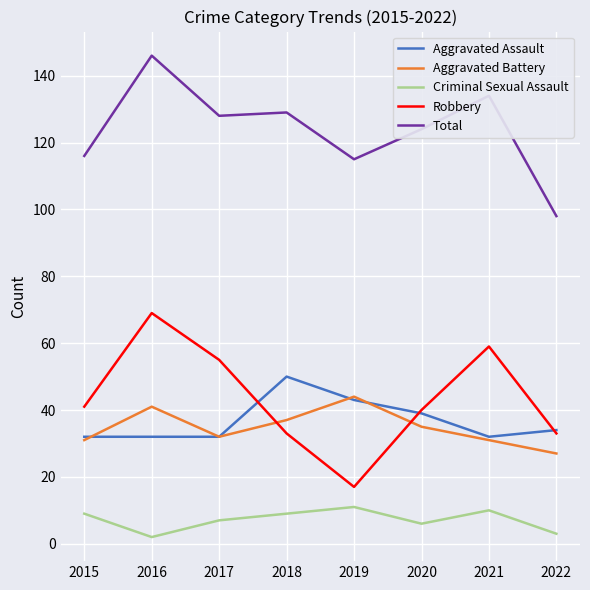

Reading left to right, what are all the values shown in this chart?

Aggravated Assault: 2015=32	2016=32	2017=32	2018=50	2019=43	2020=39	2021=32	2022=34
Aggravated Battery: 2015=31	2016=41	2017=32	2018=37	2019=44	2020=35	2021=31	2022=27
Criminal Sexual Assault: 2015=9	2016=2	2017=7	2018=9	2019=11	2020=6	2021=10	2022=3
Robbery: 2015=41	2016=69	2017=55	2018=33	2019=17	2020=40	2021=59	2022=33
Total: 2015=116	2016=146	2017=128	2018=129	2019=115	2020=124	2021=134	2022=98